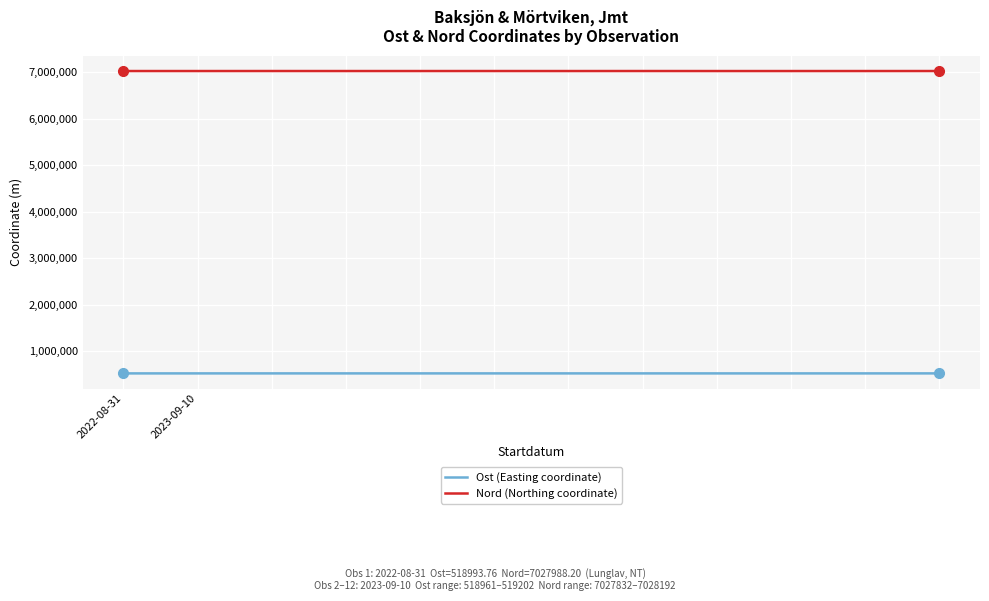

Which series has the largest range (max minus min)?

Nord (Northing coordinate)